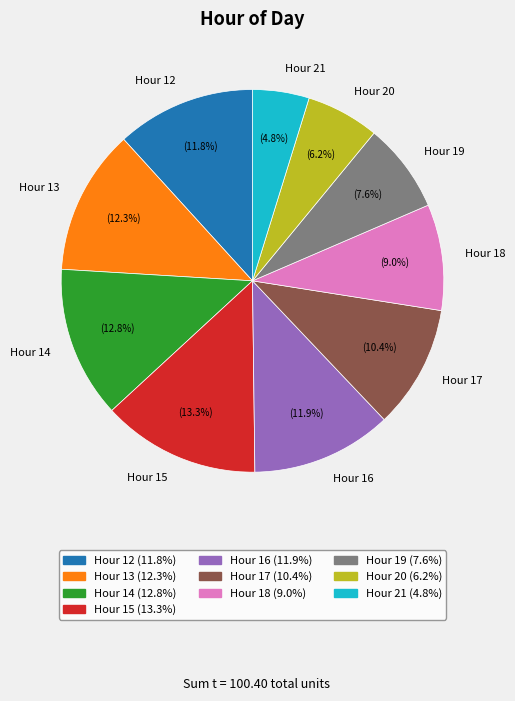

What is the ratio of the value at Hour 14 to the value at Hour 16?

1.1